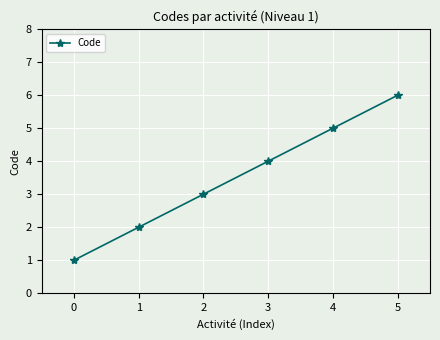

Reading left to right, transcribe all the data shown in this chart.

0=1	1=2	2=3	3=4	4=5	5=6